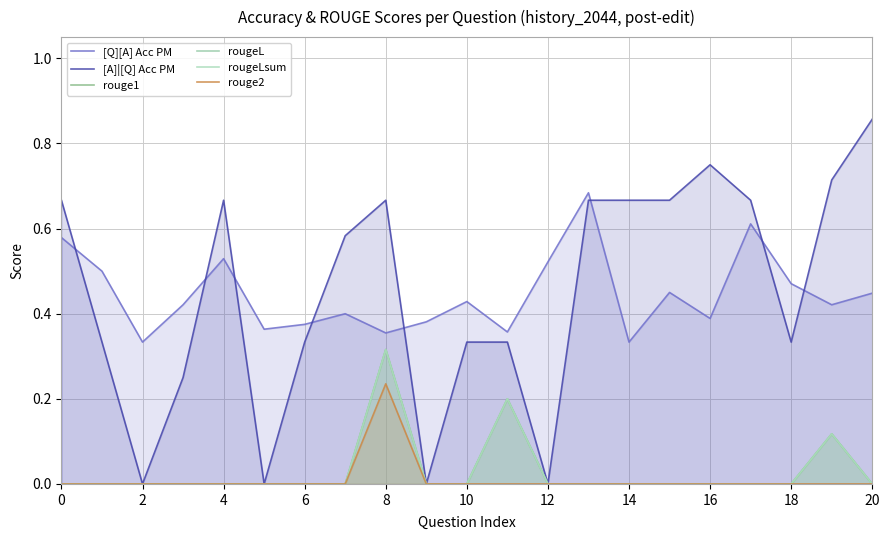

What is the label of the 5th point from the right?

16